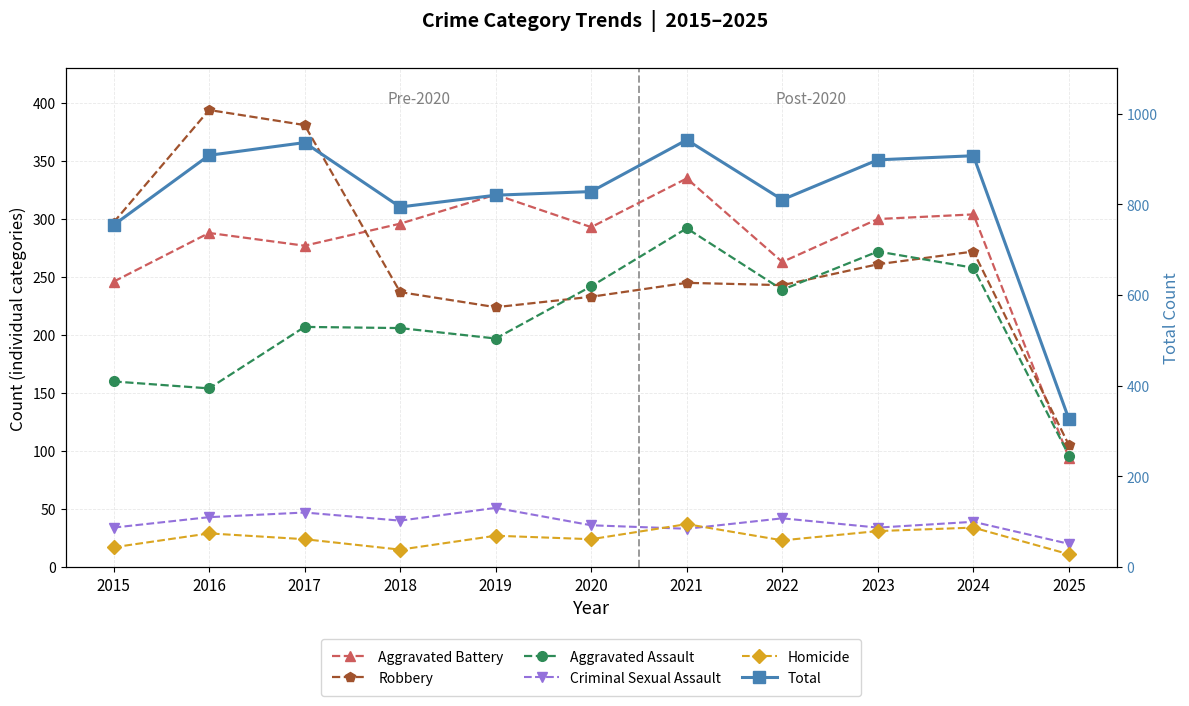

What is the sum of all Total values?

8923